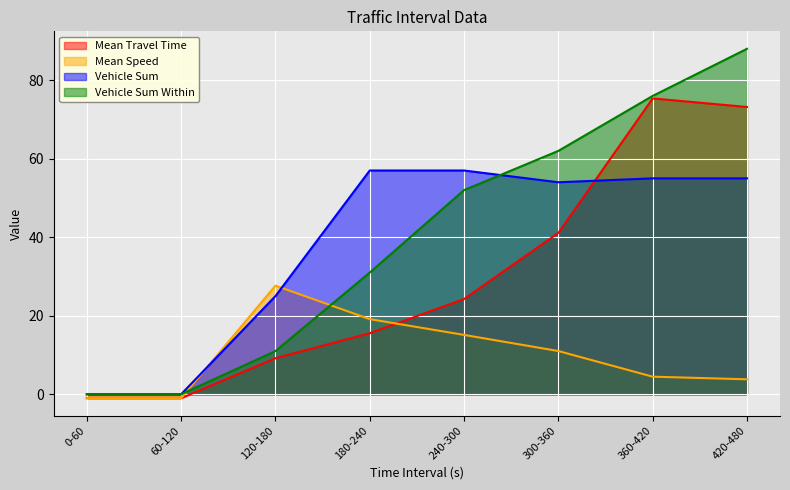

List the labels in order of Vehicle Sum value, largest first.

180-240, 240-300, 360-420, 420-480, 300-360, 120-180, 0-60, 60-120